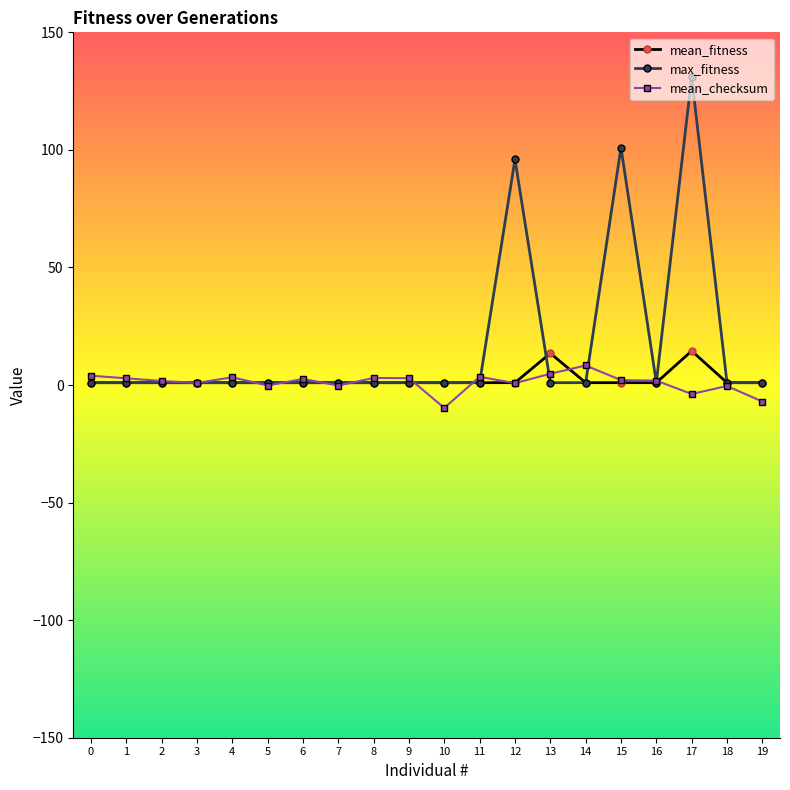

Between 5 and 17, which series saw the biggest shift?

max_fitness